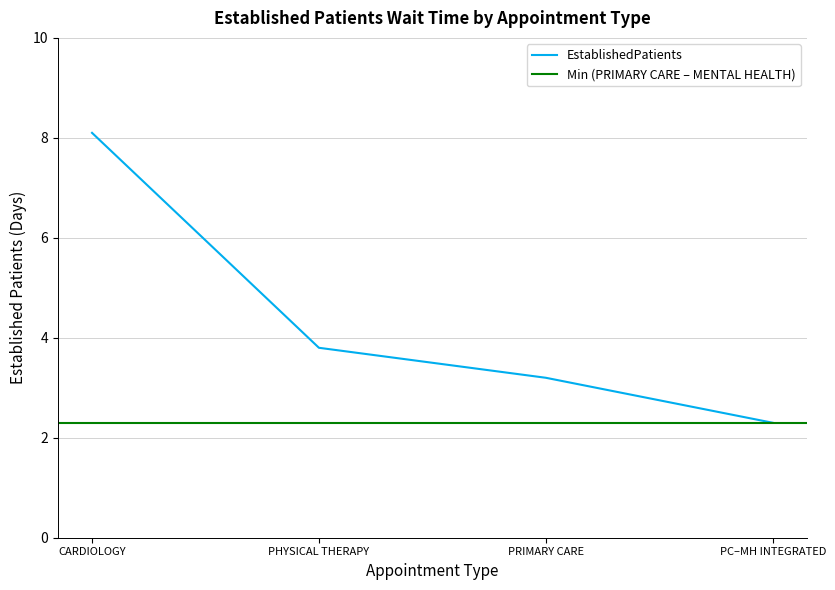

Does the chart display data point markers on the line(s)?

No